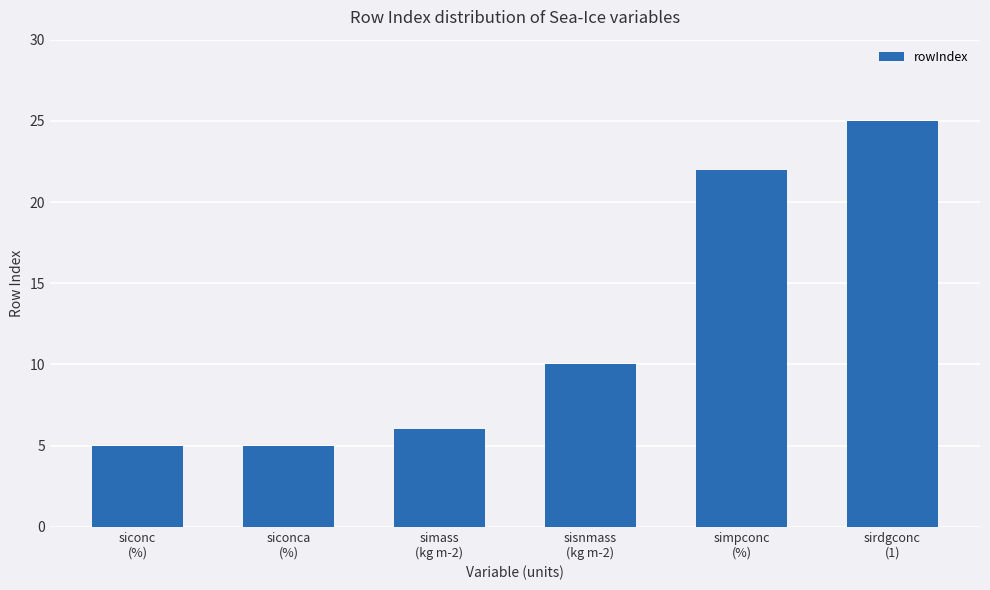

What is the maximum value shown in the chart?

25